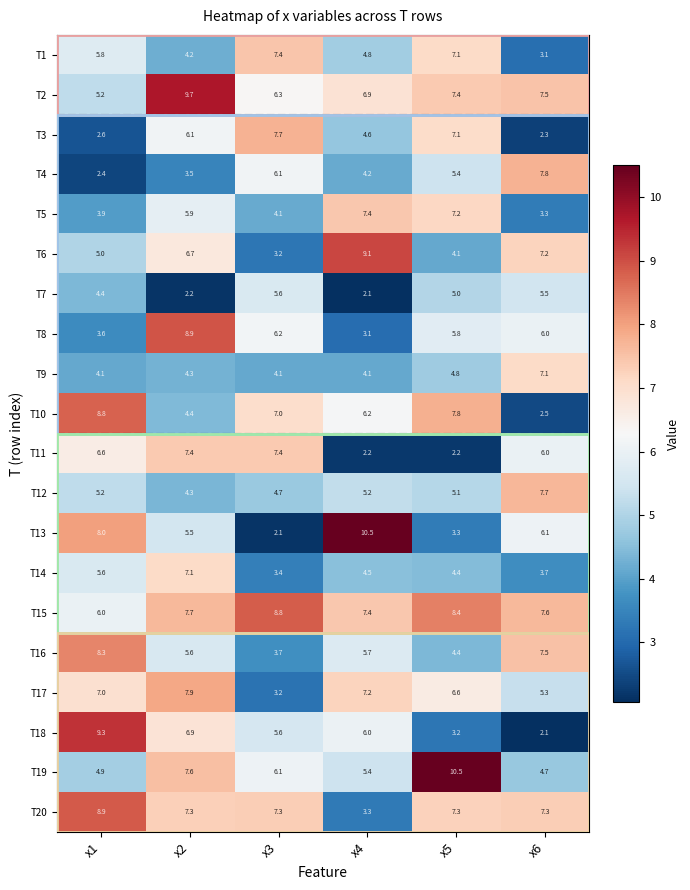

What is the difference between the maximum and minimum values in the T9 series?

3.0